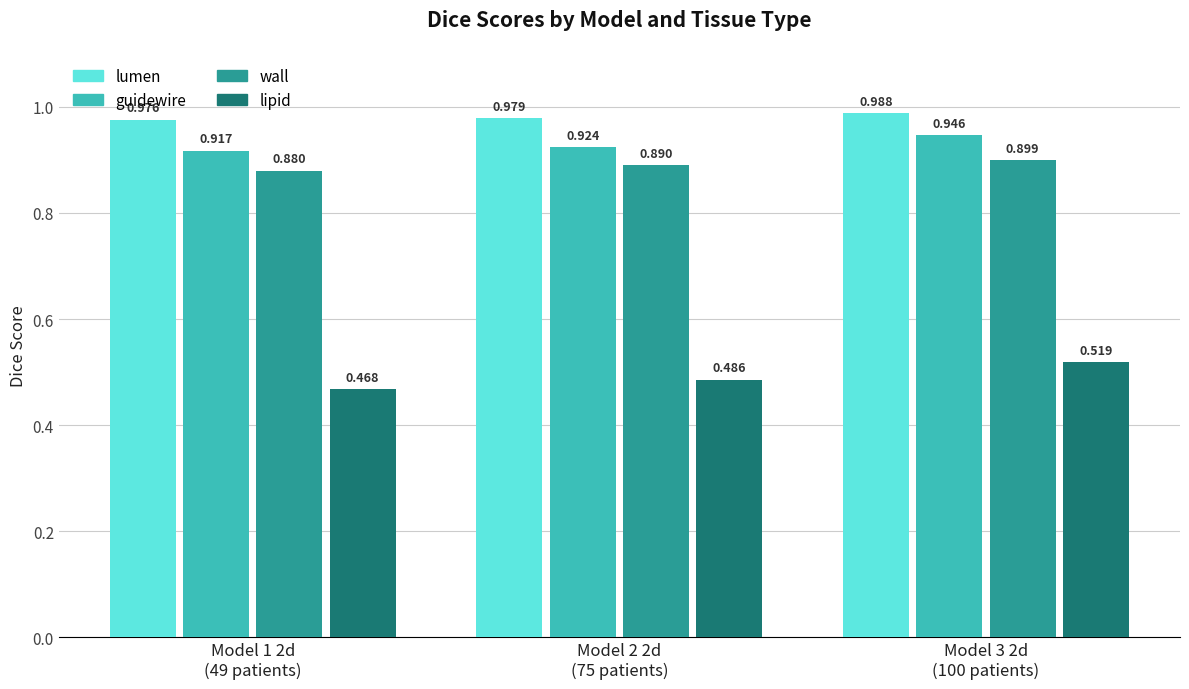

Which series has the largest range (max minus min)?

lipid